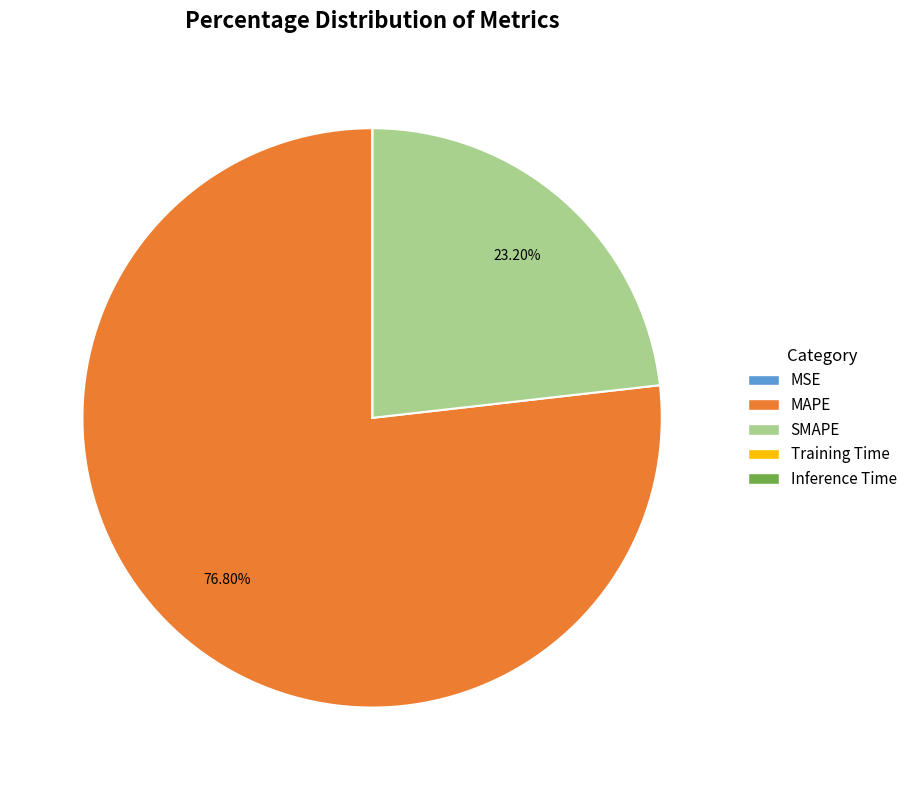

What percentage is NOT represented by SMAPE?

76.8%